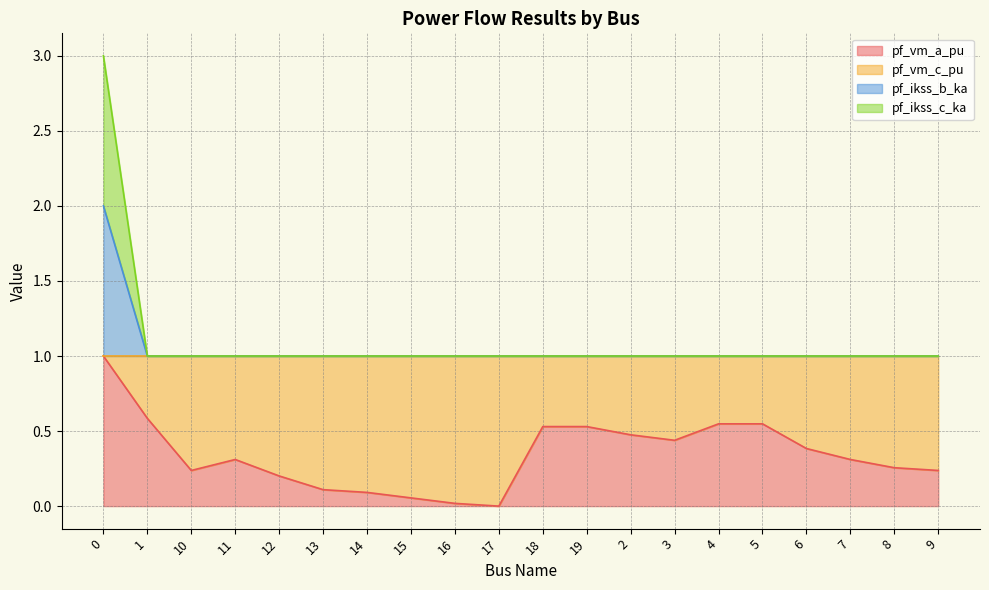

True or false: pf_ikss_c_ka and pf_vm_a_pu intersect in this chart.

False